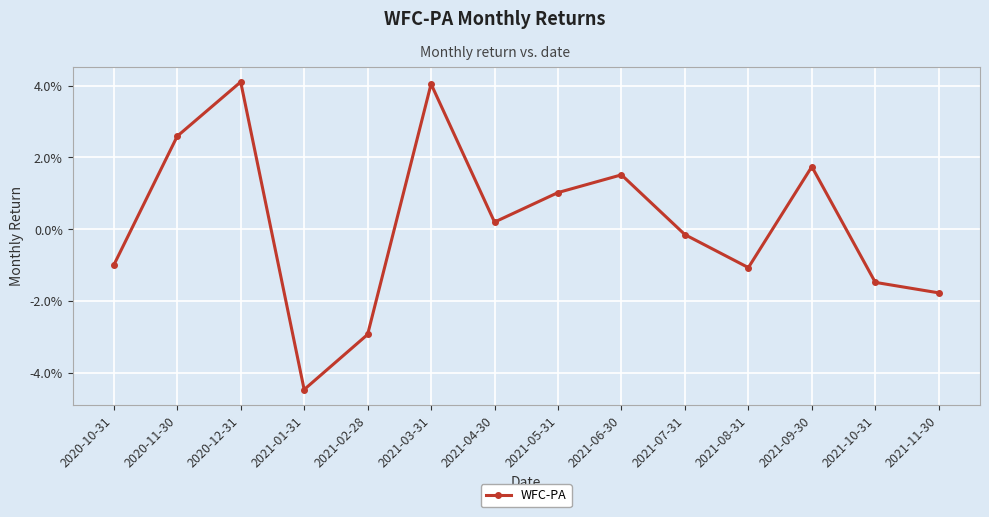

What position from the left is 2021-07-31?

10